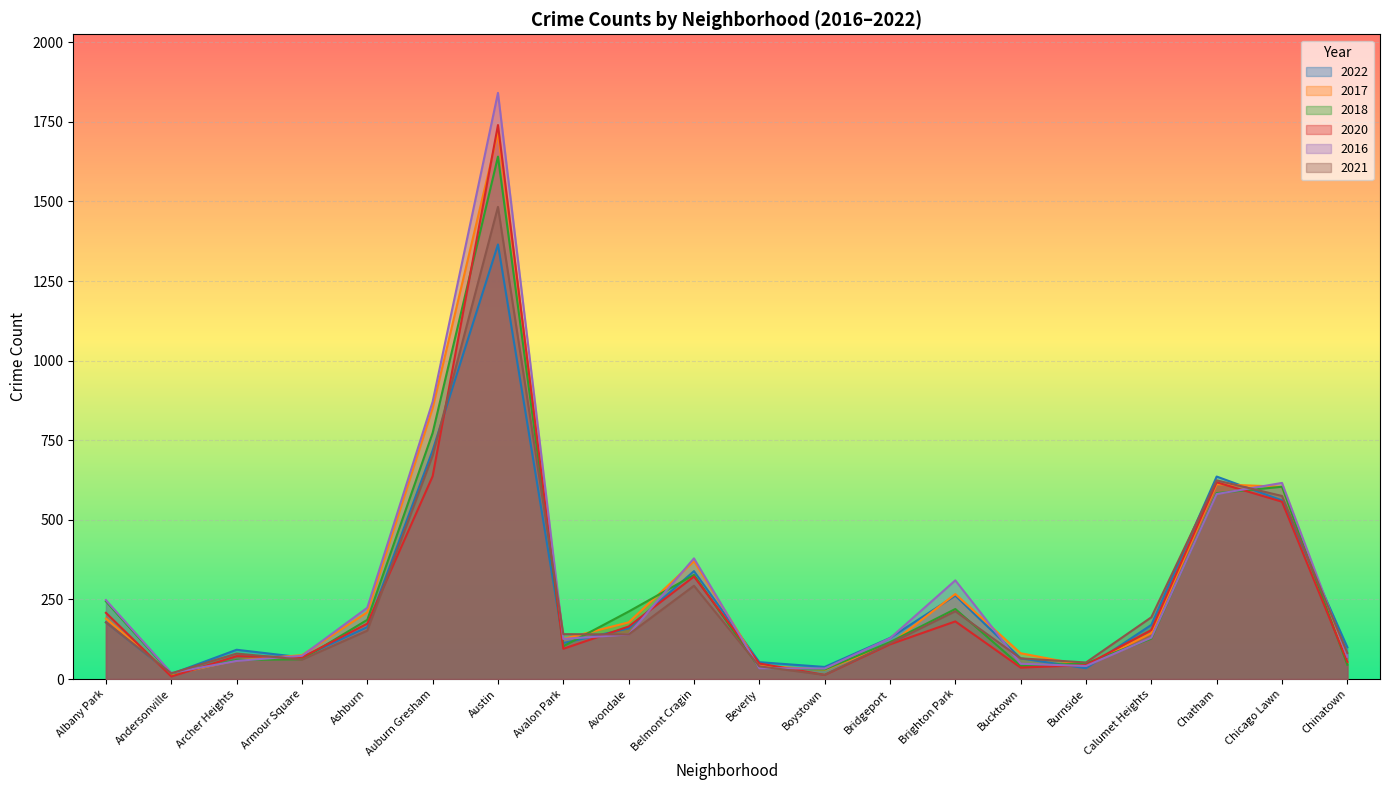

How many values in the 2017 series exceed 144?

9